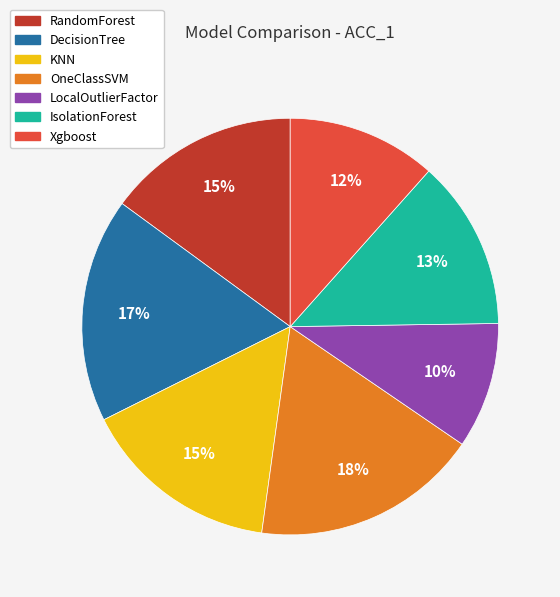

How many segments does this pie chart have?

7